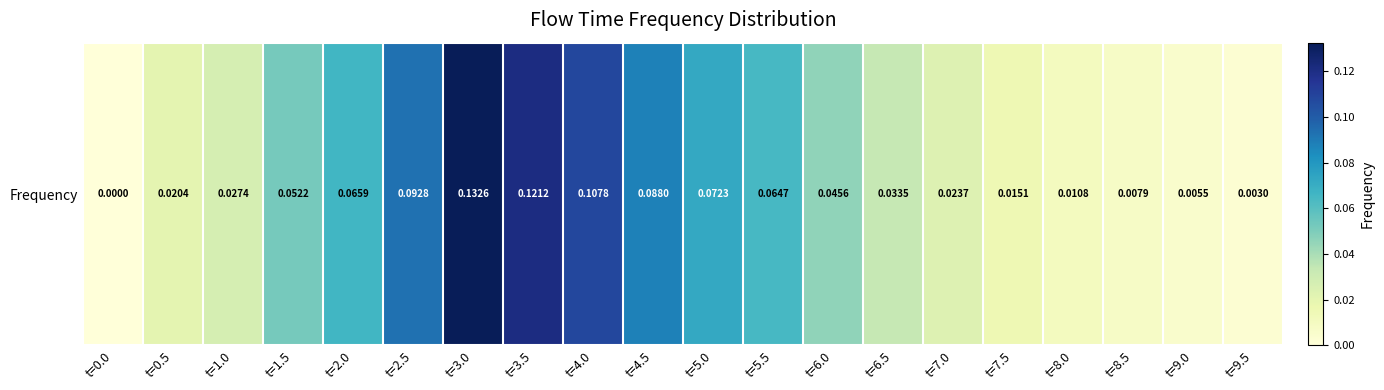

Rank the categories by value from highest to lowest.

t=3.0, t=3.5, t=4.0, t=2.5, t=4.5, t=5.0, t=2.0, t=5.5, t=1.5, t=6.0, t=6.5, t=1.0, t=7.0, t=0.5, t=7.5, t=8.0, t=8.5, t=9.0, t=9.5, t=0.0